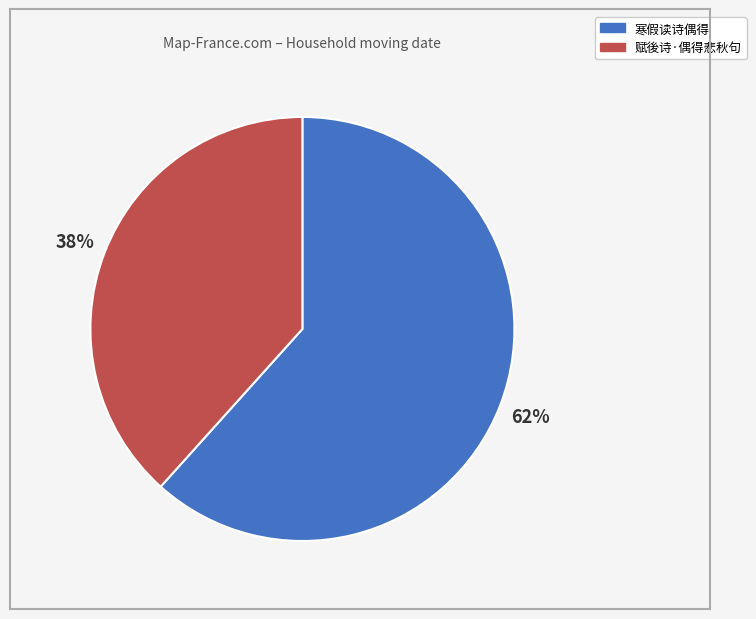

Which slice is the smallest?

赋後诗·偶得悲秋句